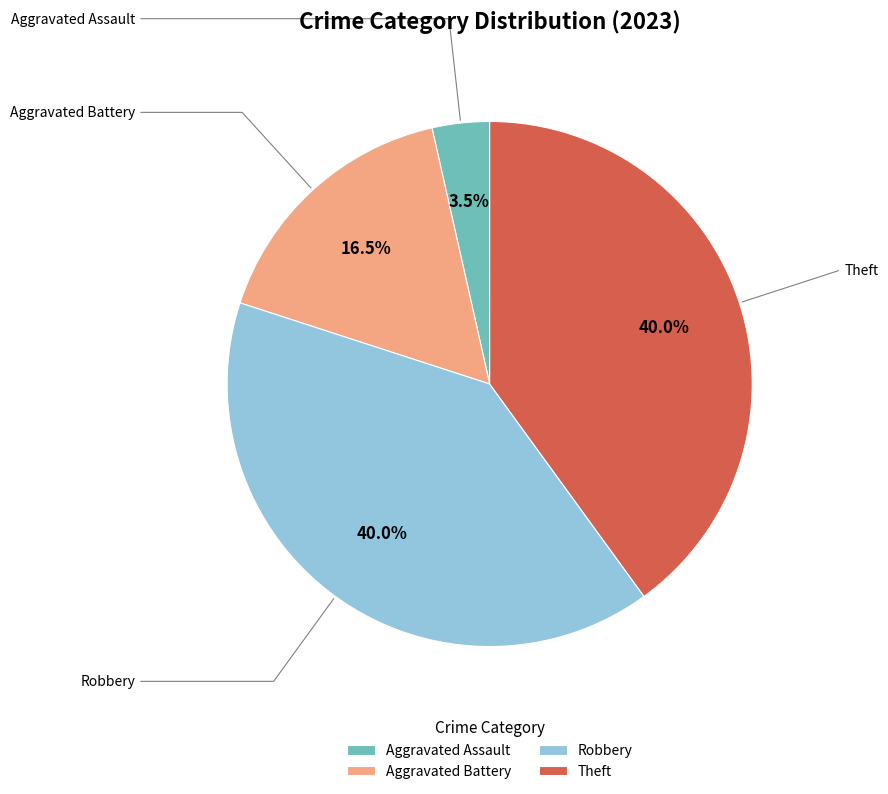

What is the ratio of the value at Theft to the value at Aggravated Battery?

2.4